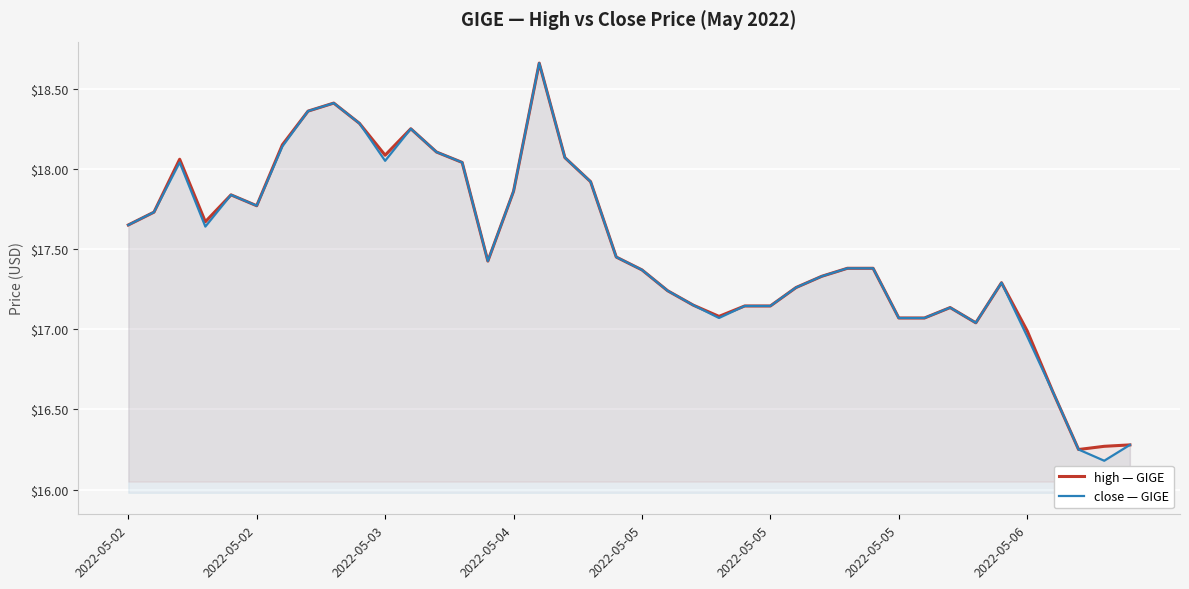

Is it true that high equals 17.0 at 2022-05-06?

True